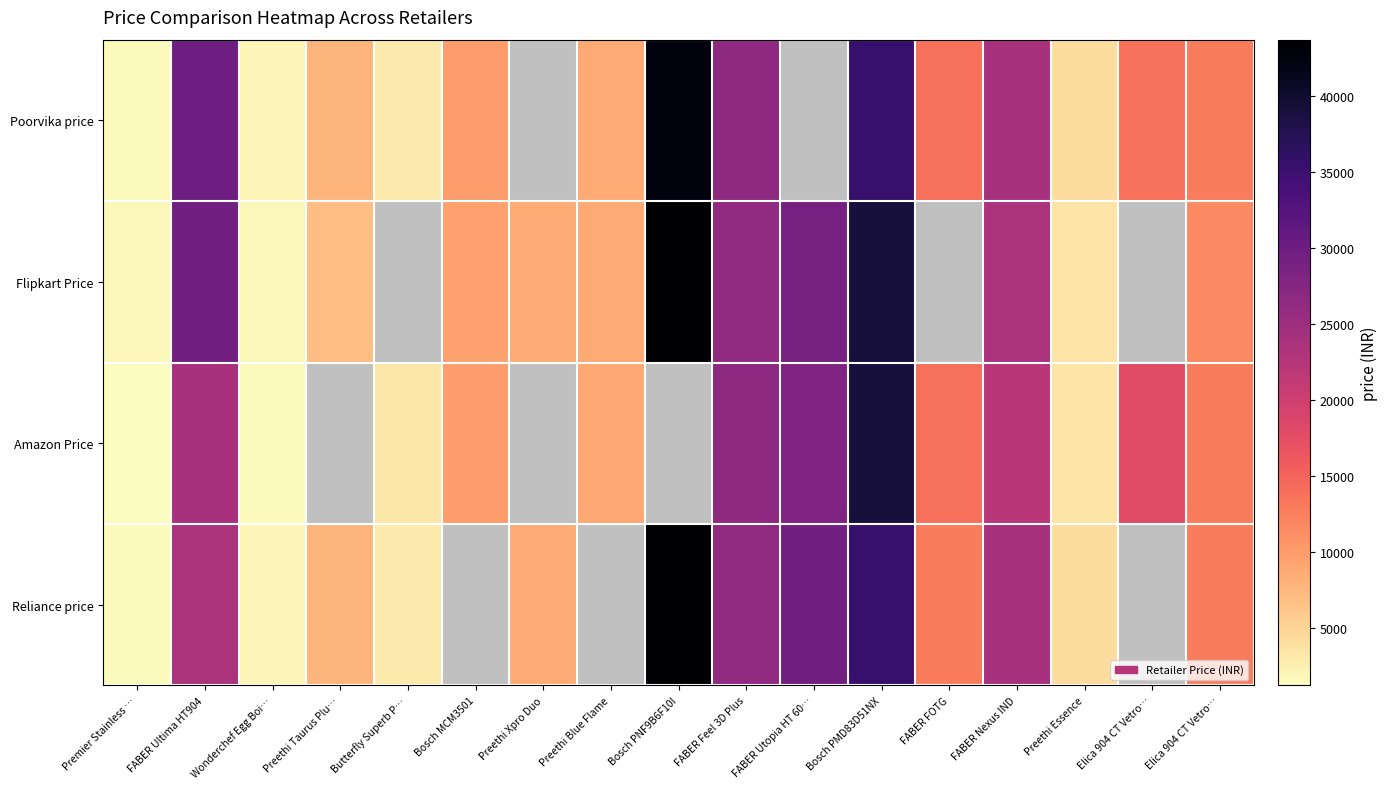

What is the difference between the highest and lowest values at FABER FOTG?

1204.0